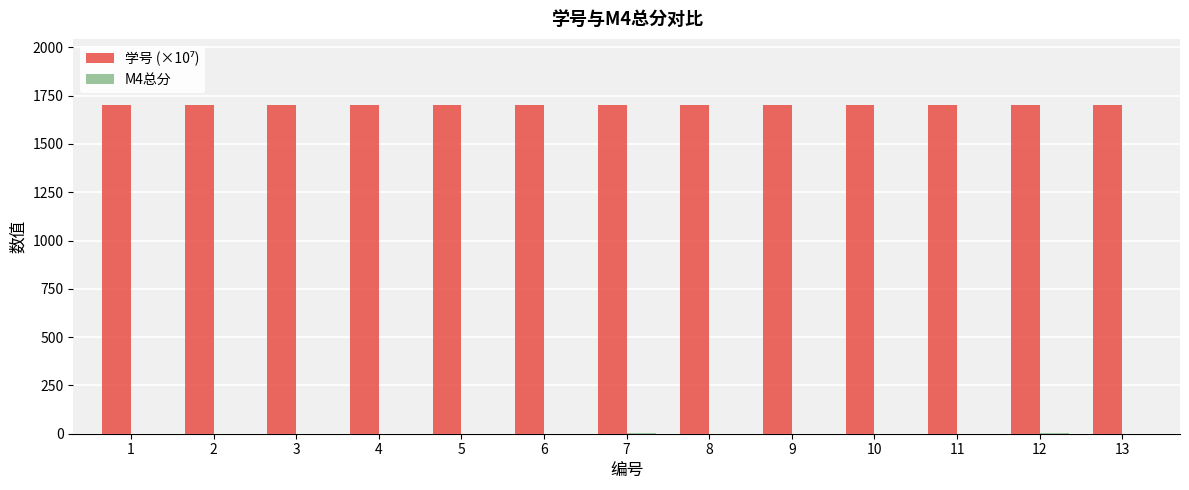

How many groups of bars are there?

13